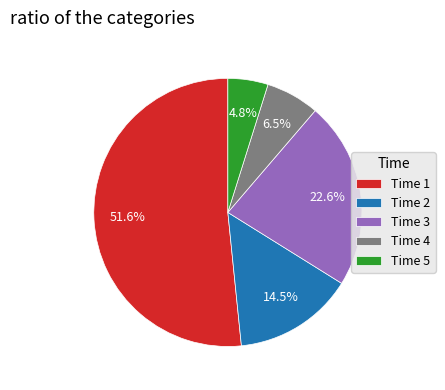

Which slice is the smallest?

Time 5